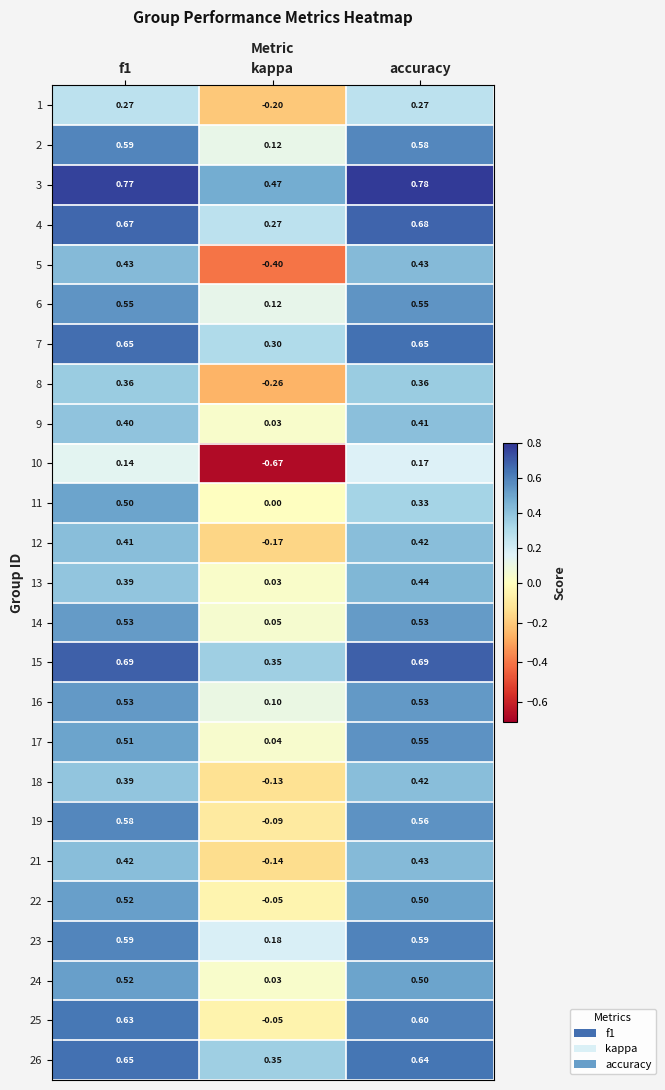

Which series has the largest total across all categories?

3